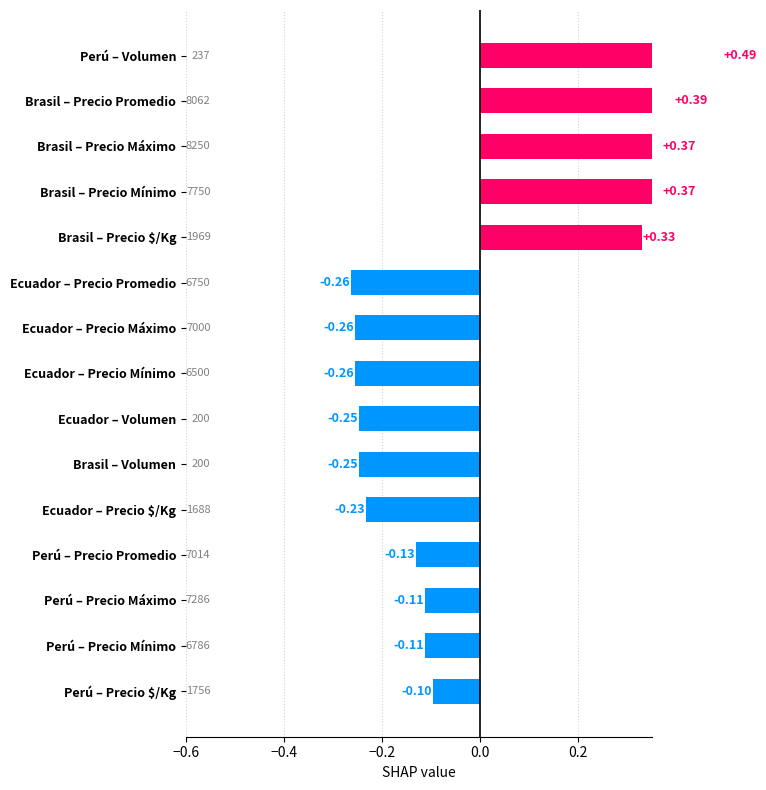

The chart shows a value of -0.3 at Ecuador – Precio Máximo. True or false?

True